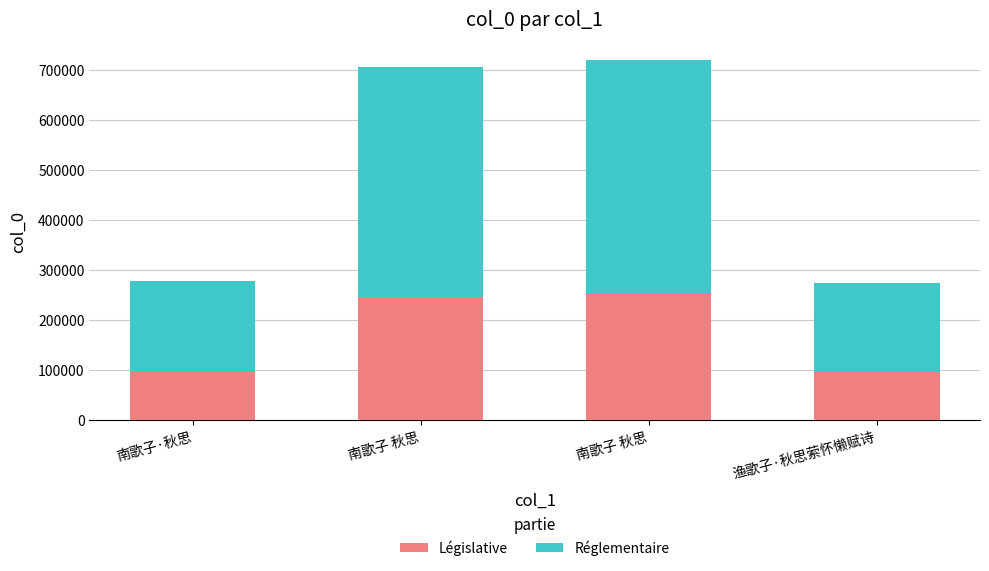

Which has a higher value, 南歌子 秋思 or 南歌子 秋思?

南歌子 秋思